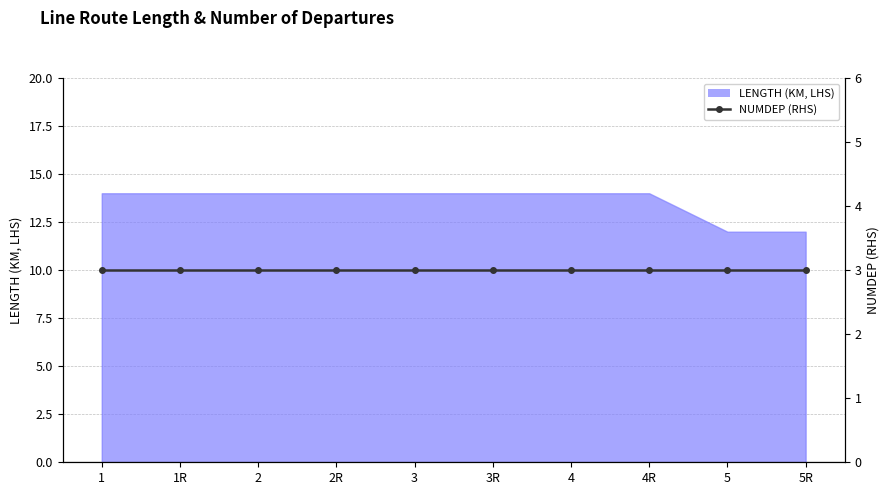

True or false: there are more than 2 points higher than both neighbors.

False